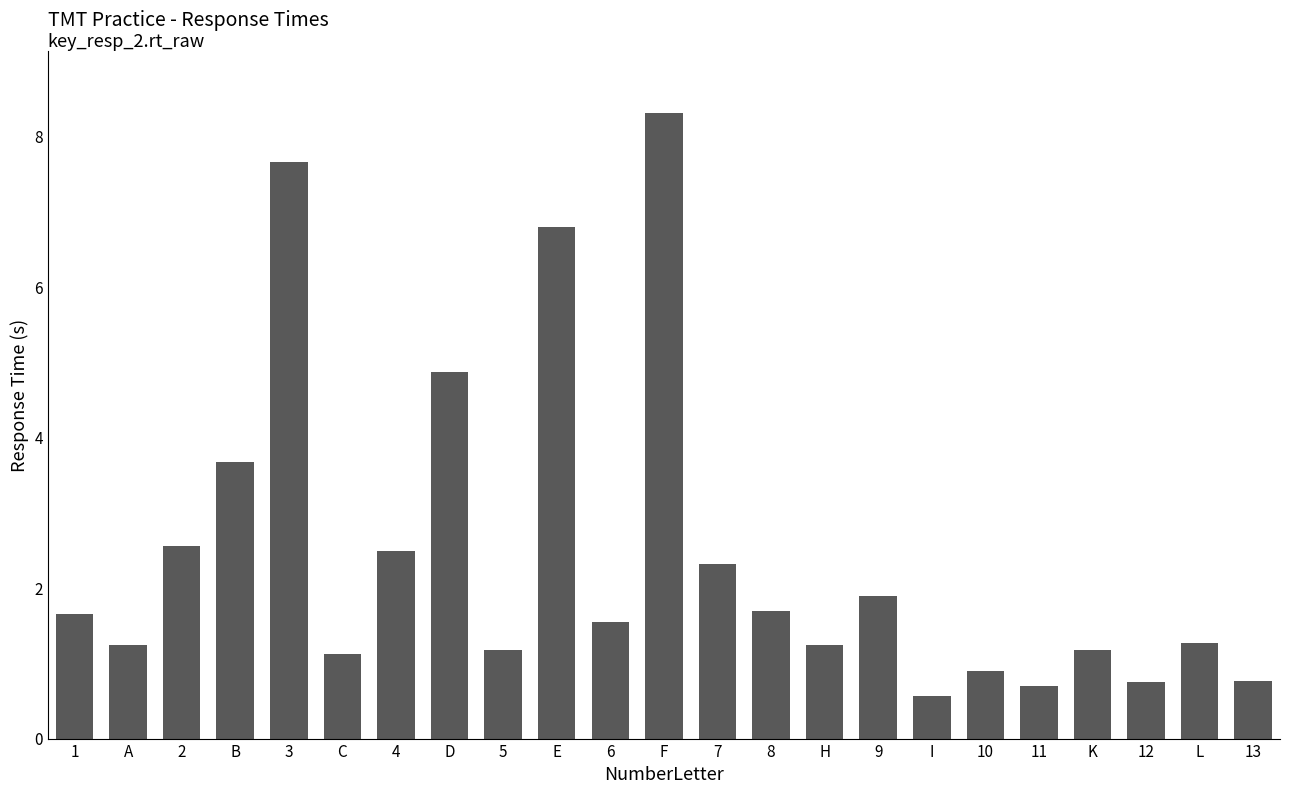

True or false: the data shows 0.6 at H.

False